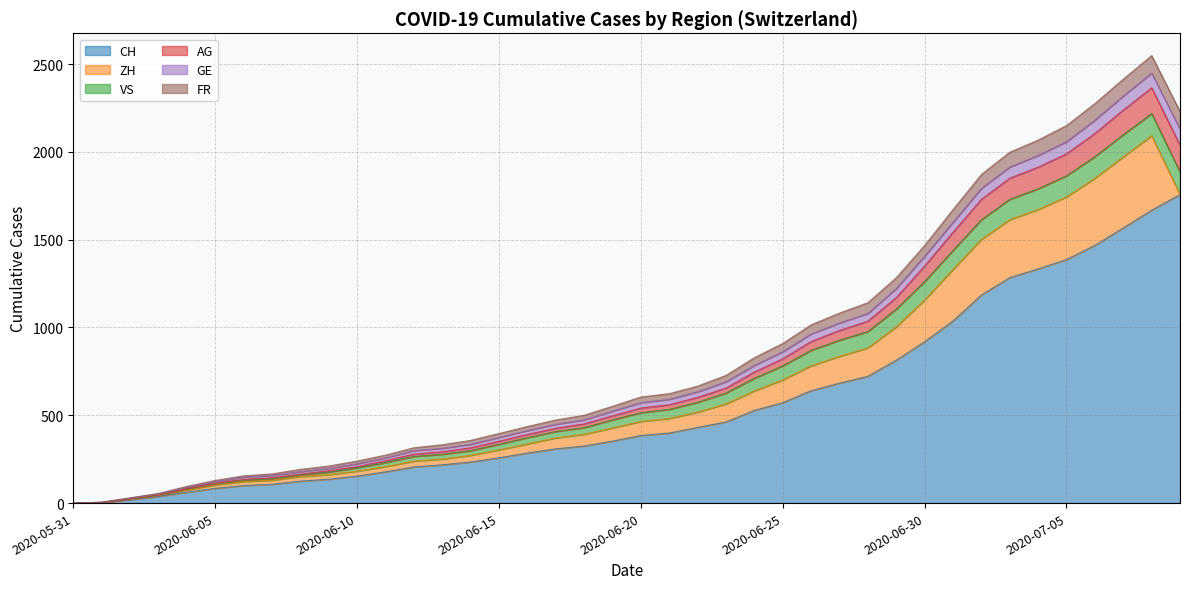

How many lines are shown in the chart?

6